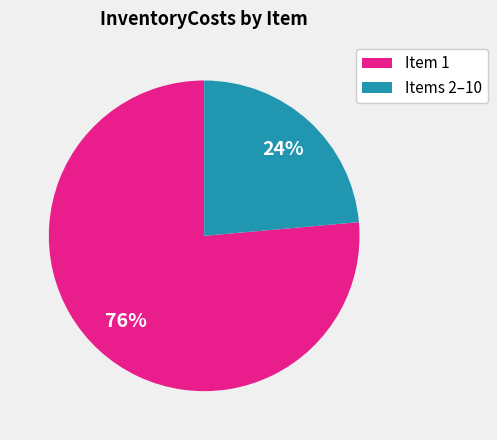

Between Items 2–10 and Item 1, which is larger?

Item 1